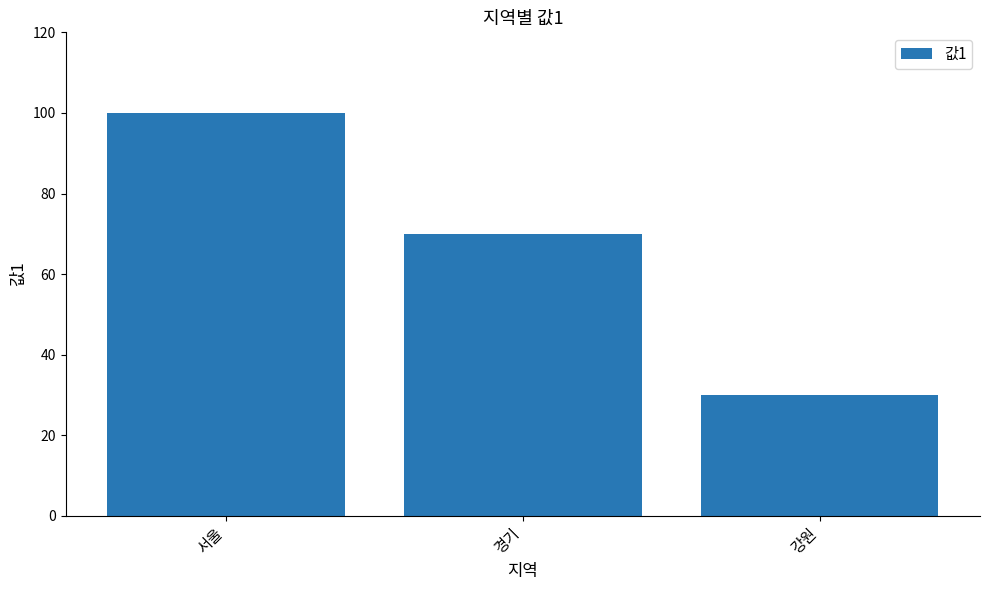

What is the sum of all values?

200